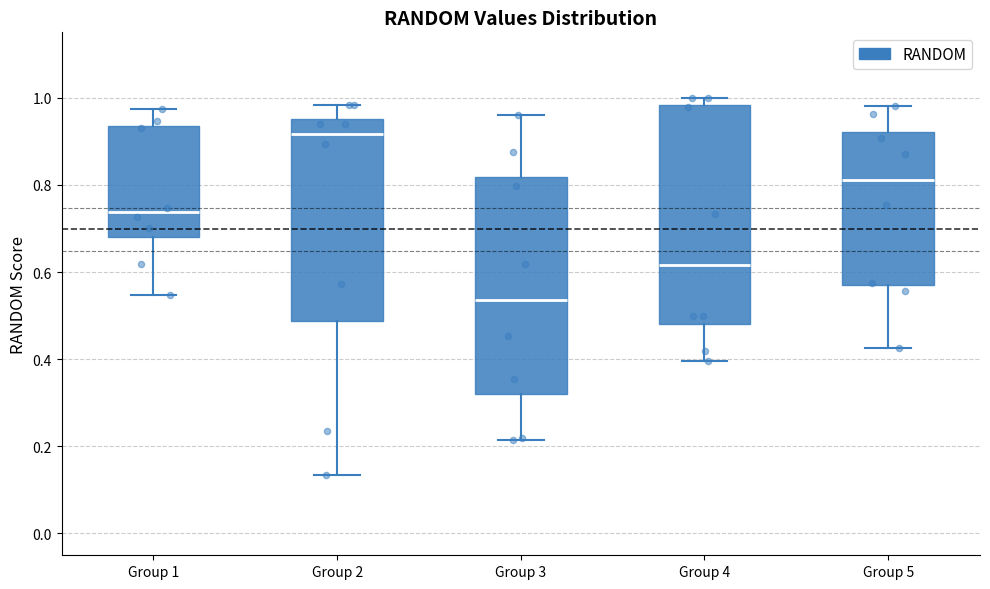

Reading left to right, read every box against the y-axis: the position of its median line, the range the box covers, and the ends of its whiskers. The values are not printed on the chart, so give them approximately, as read against the axis.

Group 1: median 0.74, box 0.68 to 0.94, whiskers 0.54 to 0.98
Group 2: median 0.92, box 0.48 to 0.96, whiskers 0.14 to 0.98
Group 3: median 0.54, box 0.32 to 0.82, whiskers 0.22 to 0.96
Group 4: median 0.62, box 0.48 to 0.98, whiskers 0.40 to 1.00
Group 5: median 0.82, box 0.56 to 0.92, whiskers 0.42 to 0.98